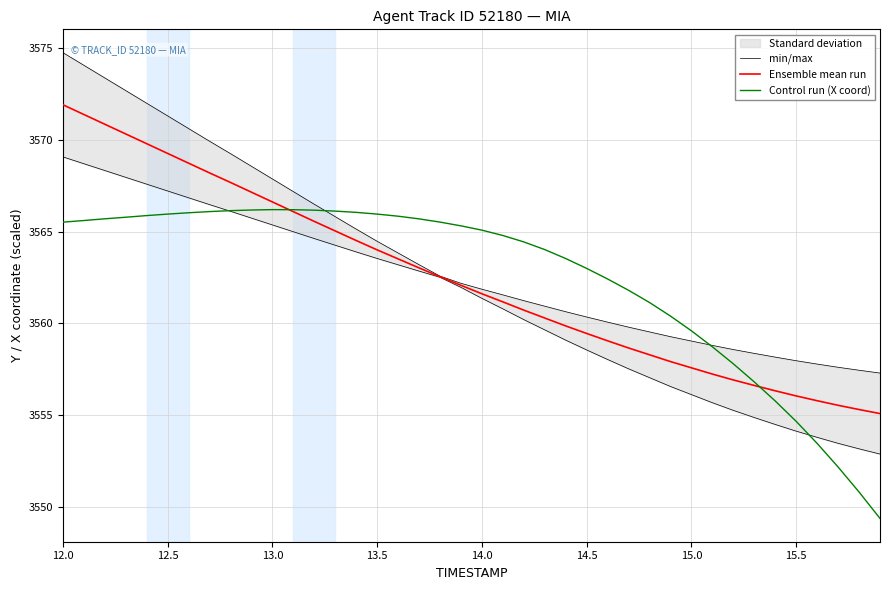

What is the lowest value of the Ensemble mean run series?

3555.1